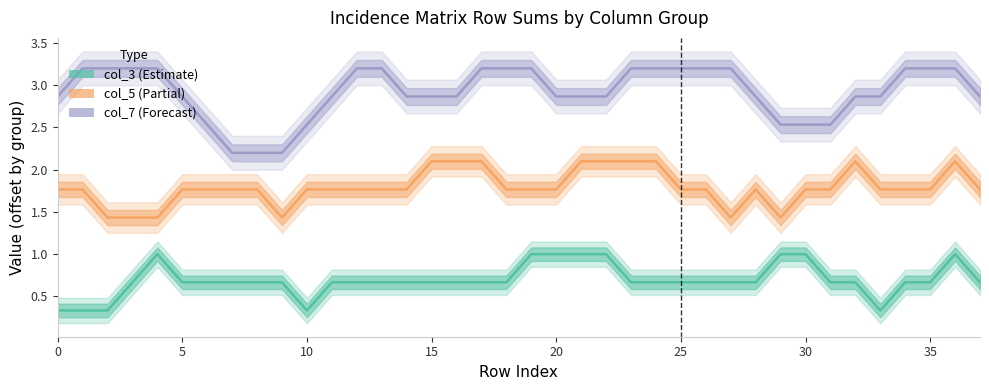

True or false: col_3 has more than 2 points higher than both neighbors.

False